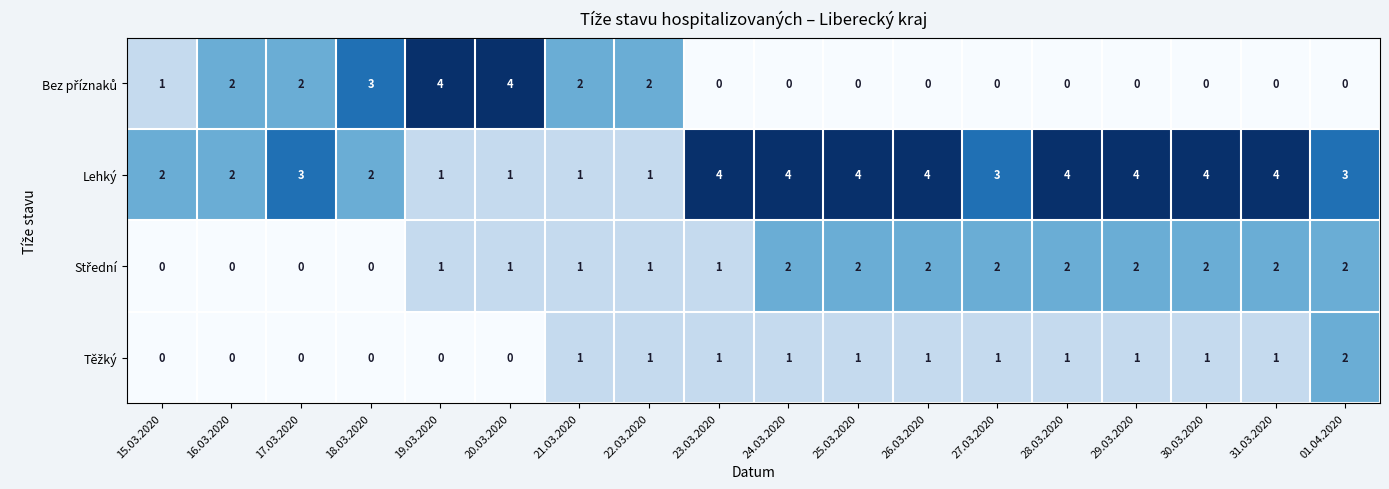

Which series has the largest total across all categories?

Lehký